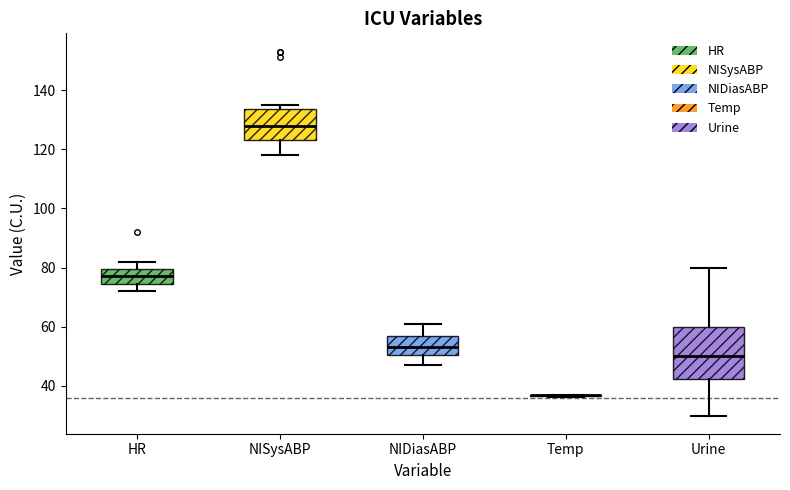

Comparing the boxes themselves (not the whiskers), which one is the tallest?

Urine